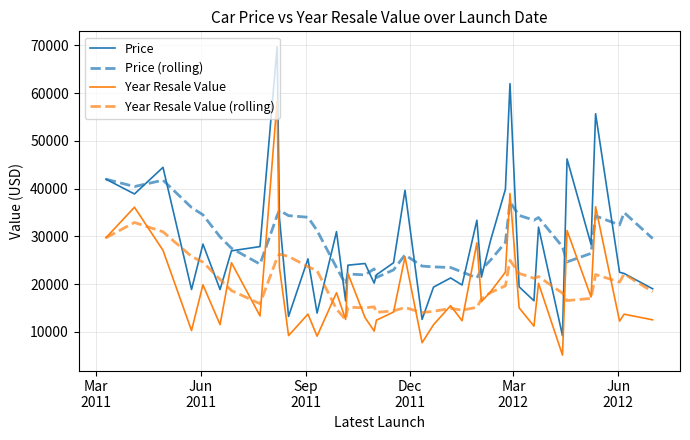

True or false: Price (rolling) and Year Resale Value (rolling) cross at least once.

False